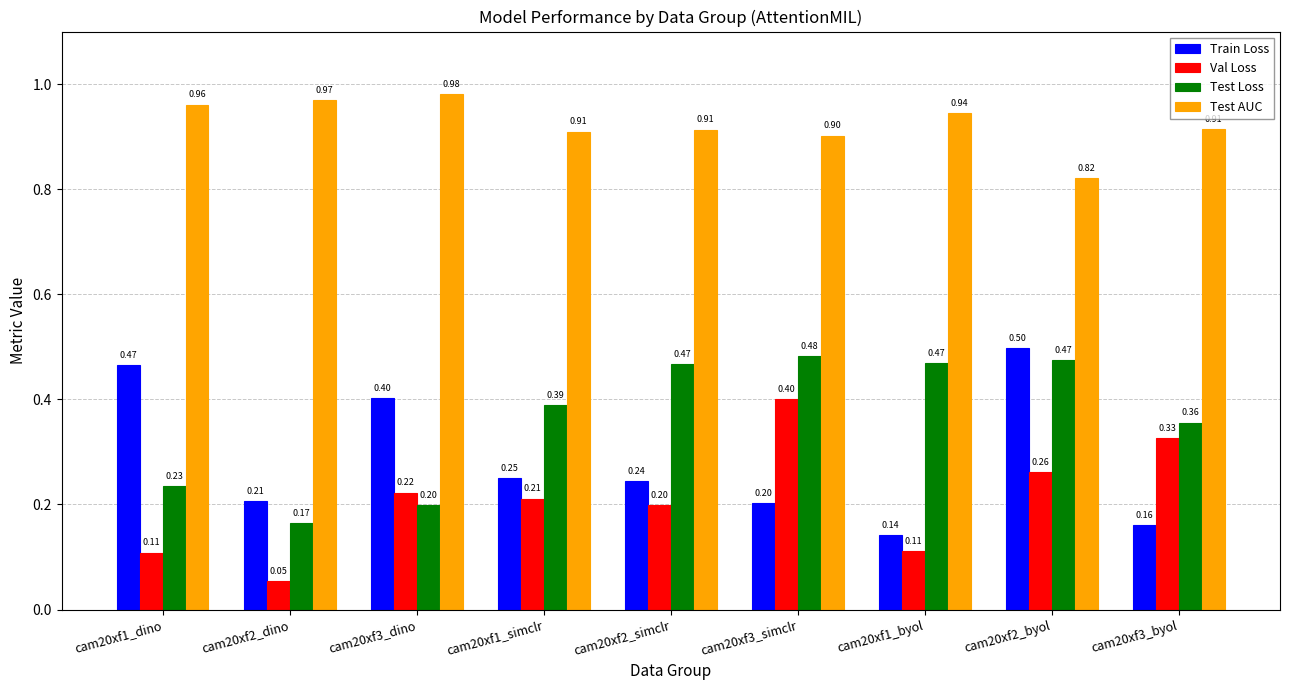

What is the label of the 3rd bar from the right?

cam20xf1_byol